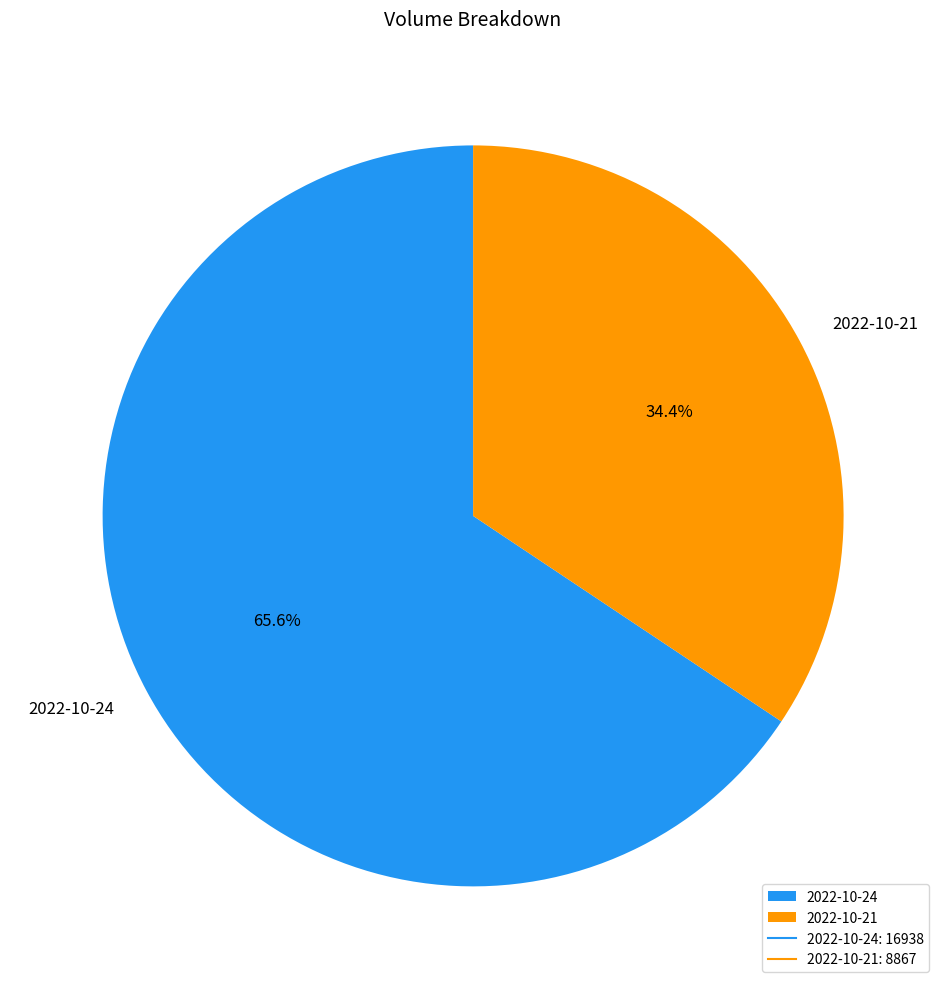

What is the smallest slice in the pie chart?

2022-10-21